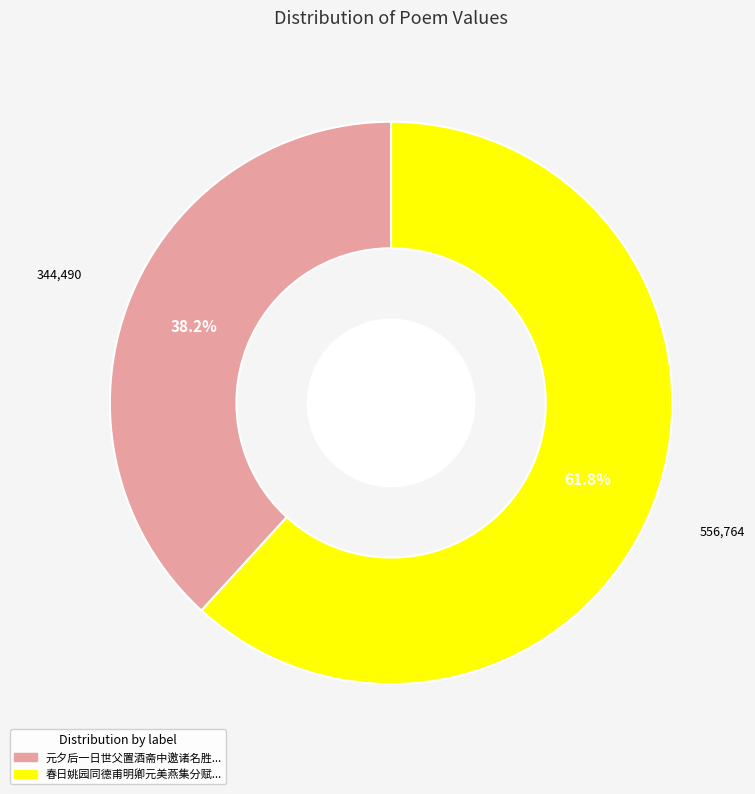

Is there a majority slice in this chart?

Yes